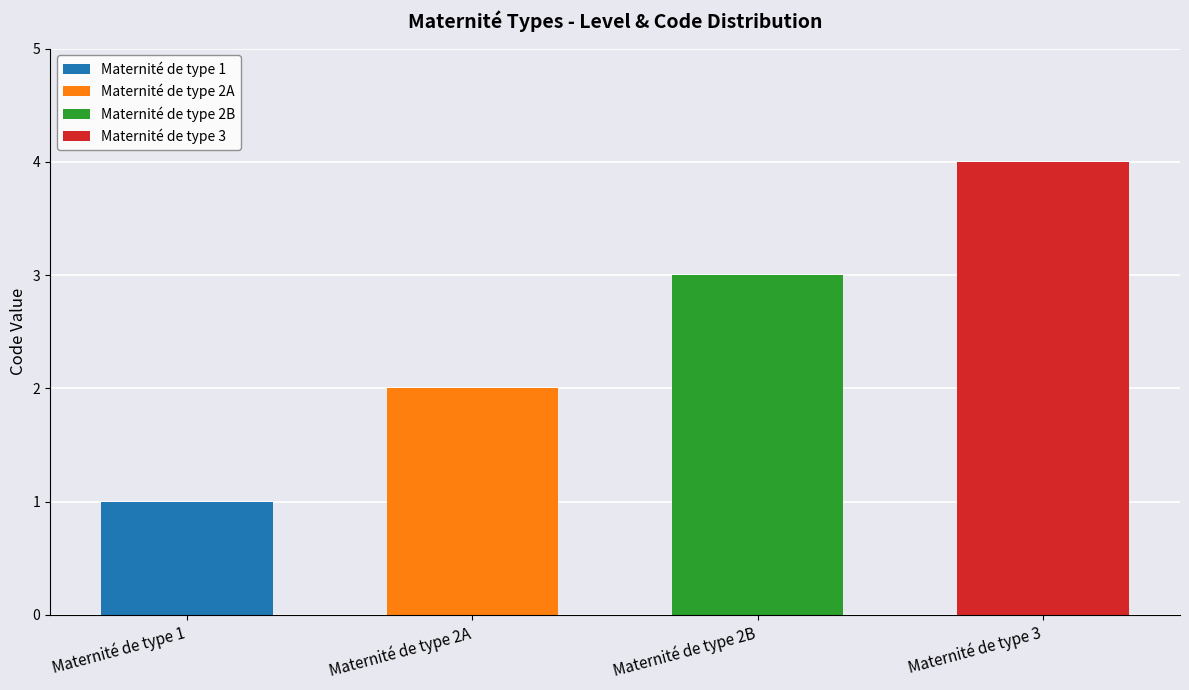

What are all the series names shown in the legend?

Maternité de type 1, Maternité de type 2A, Maternité de type 2B, Maternité de type 3